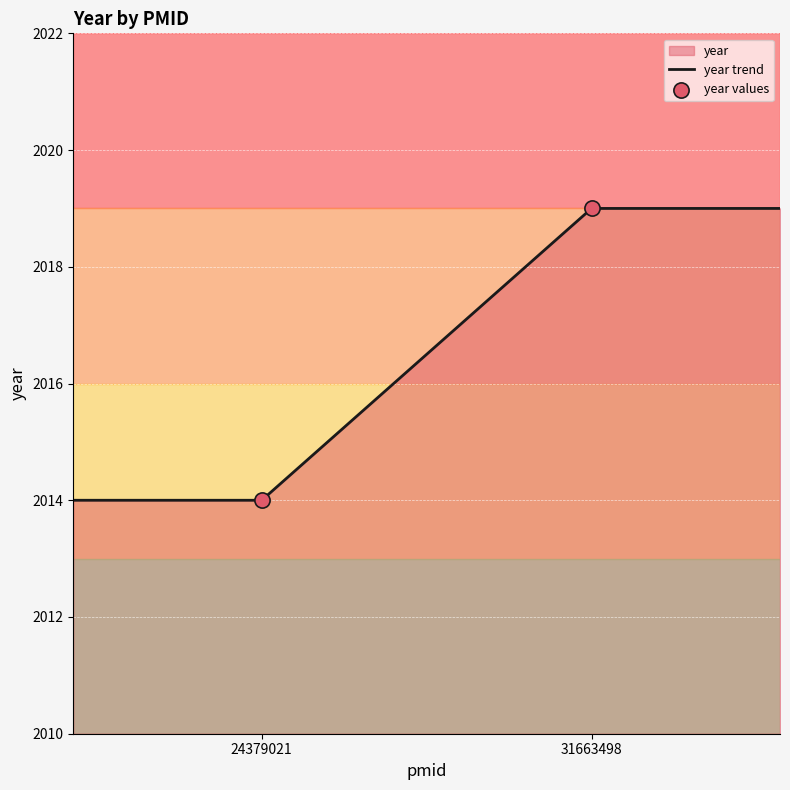

What is the change in value from 24379021 to 31663498?

+5